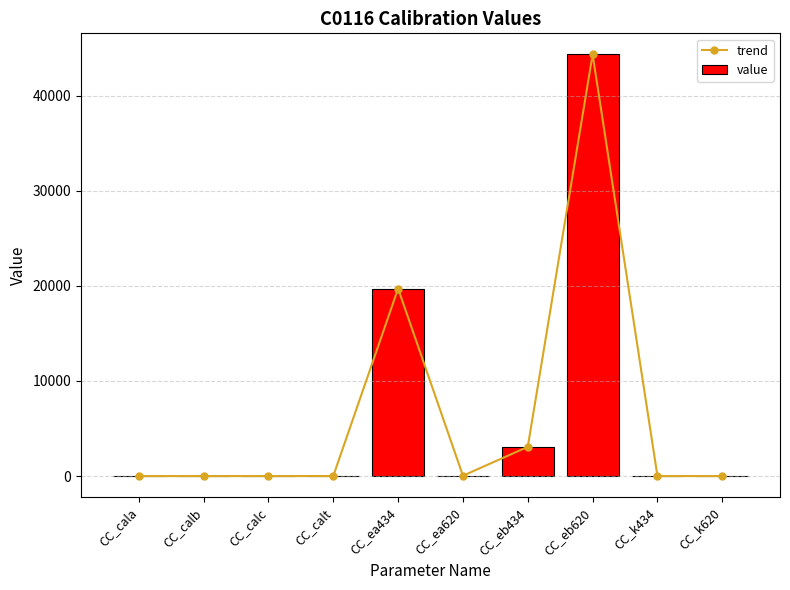

Reading left to right, what are all the values shown in this chart?

trend: 0.1	0.5	-1.3	3.8	19706.0	34.0	3073.0	44327.0	0.7	1.3
value: 0.1	0.5	-1.3	3.8	19706.0	34.0	3073.0	44327.0	0.7	1.3